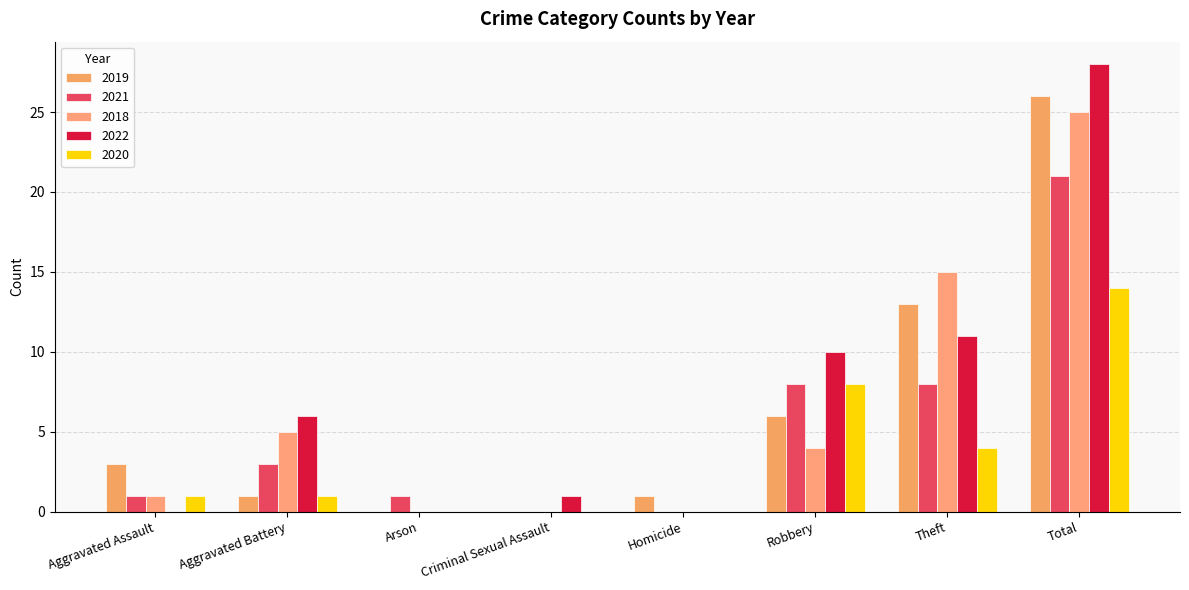

How many series are shown in this chart?

5